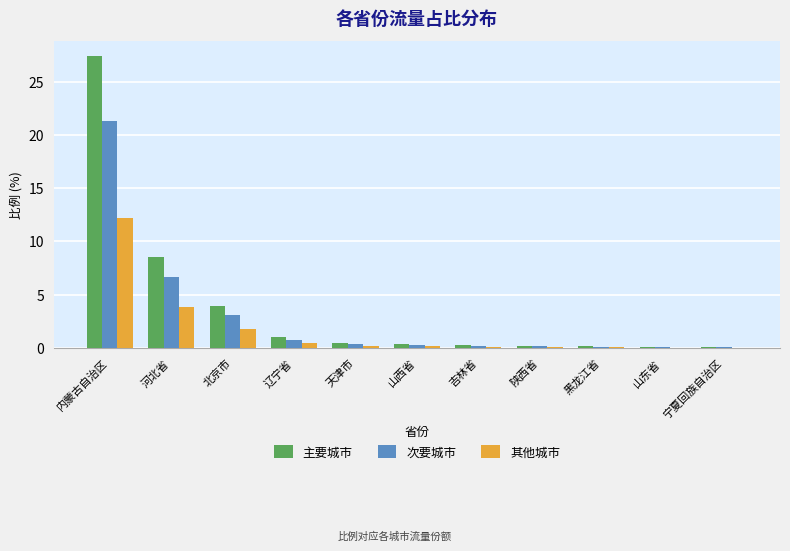

What is the sum of all 主要城市 values?

42.6